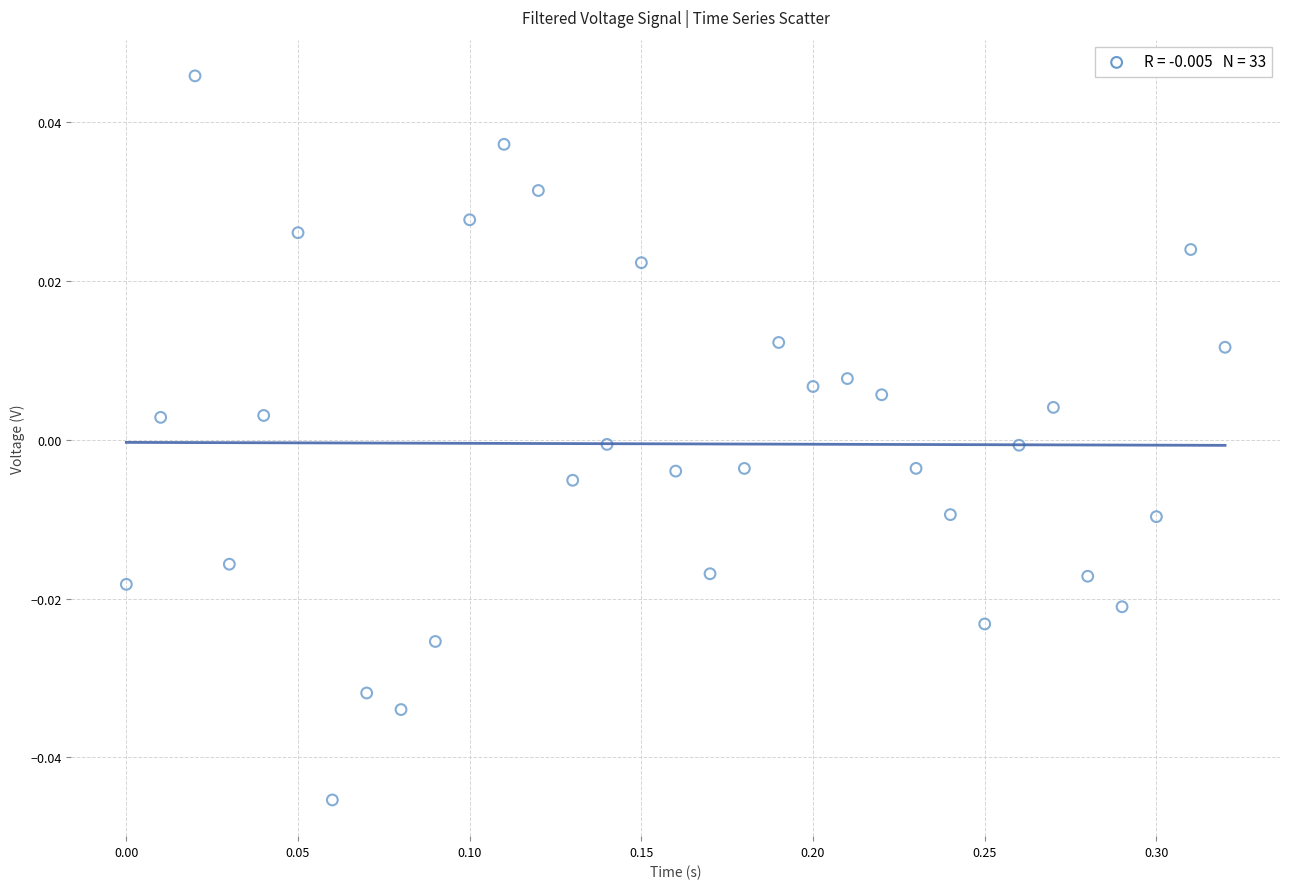

What is the range of X values (max minus min)?

0.3